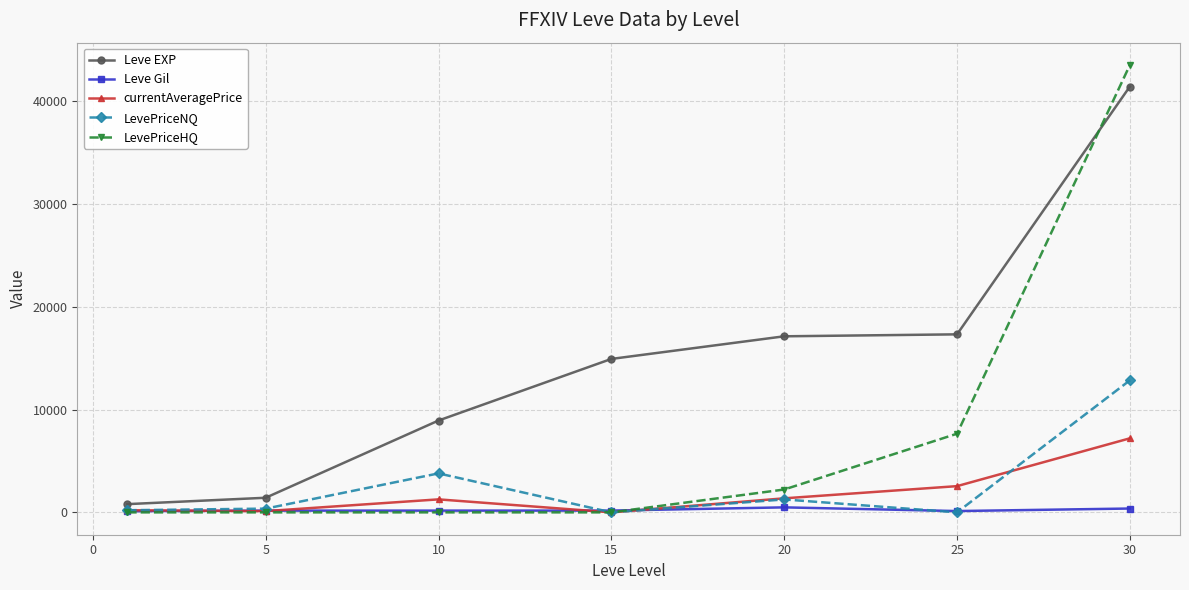

Which series has the largest total across all categories?

Leve EXP